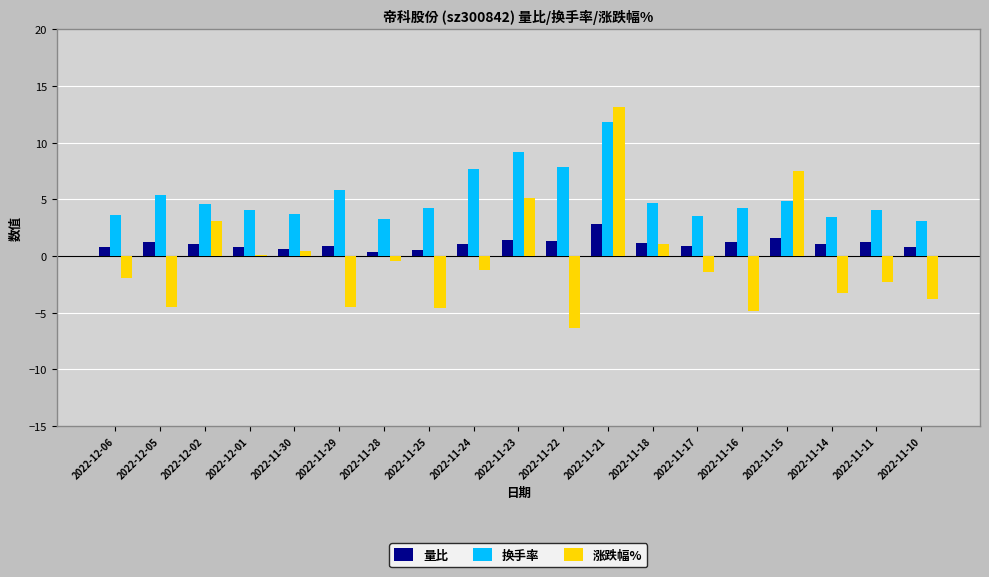

What are all the series names shown in the legend?

量比, 换手率, 涨跌幅%